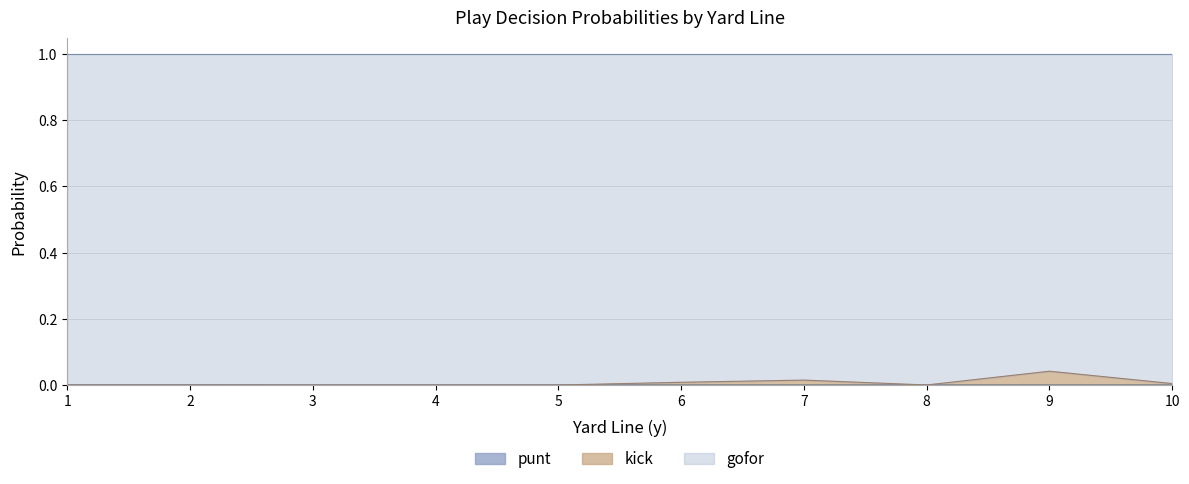

Does the chart have visible grid lines?

Yes